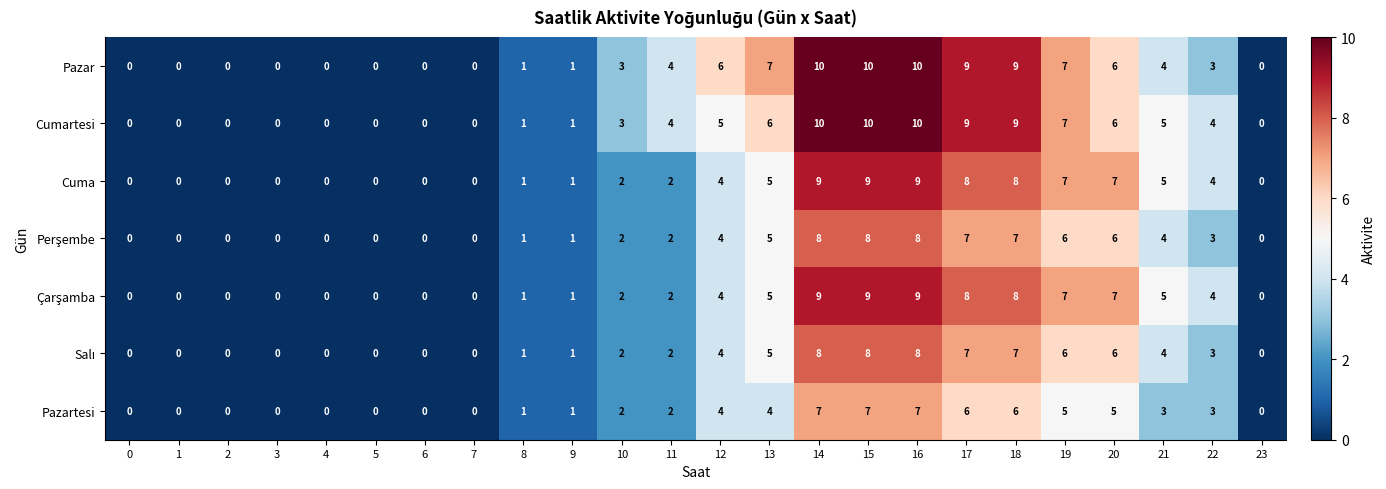

What is the spread (max minus min) of values at 18?

3